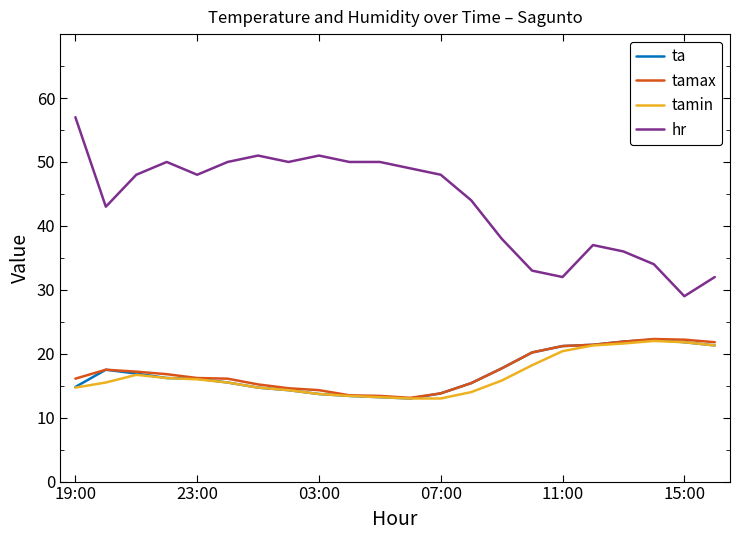

True or false: hr and ta cross at least once.

False